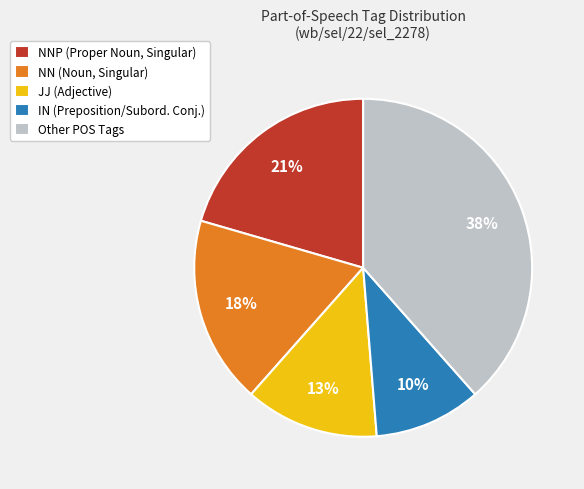

To the nearest percent, what is the difference between the largest and smallest slice percentages?

28%